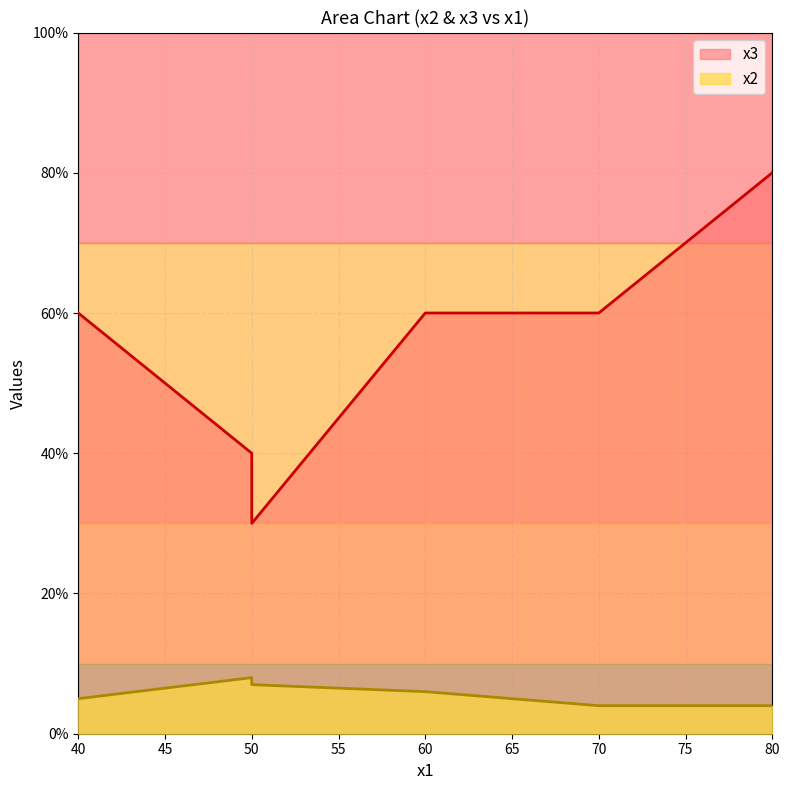

Is it true that x2 equals 1 at 70?

False